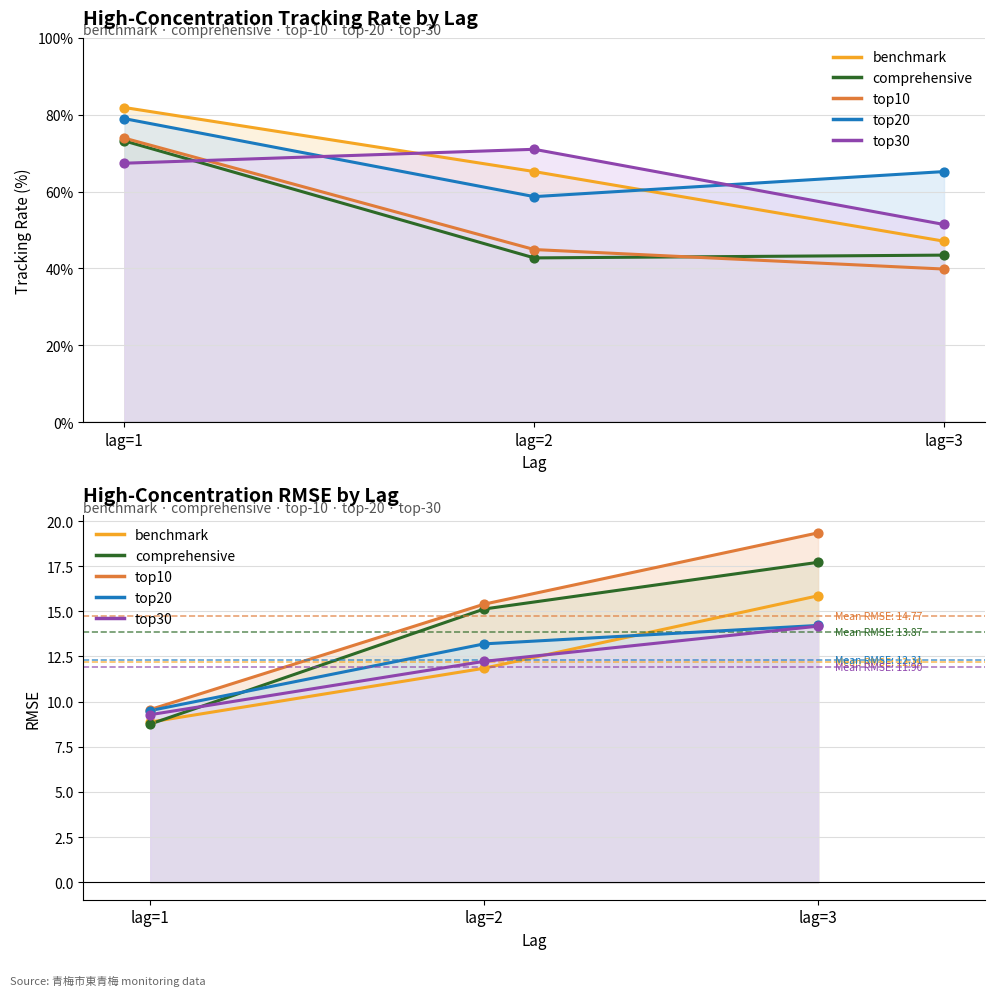

At which category is the sum across all series the highest?

lag=3